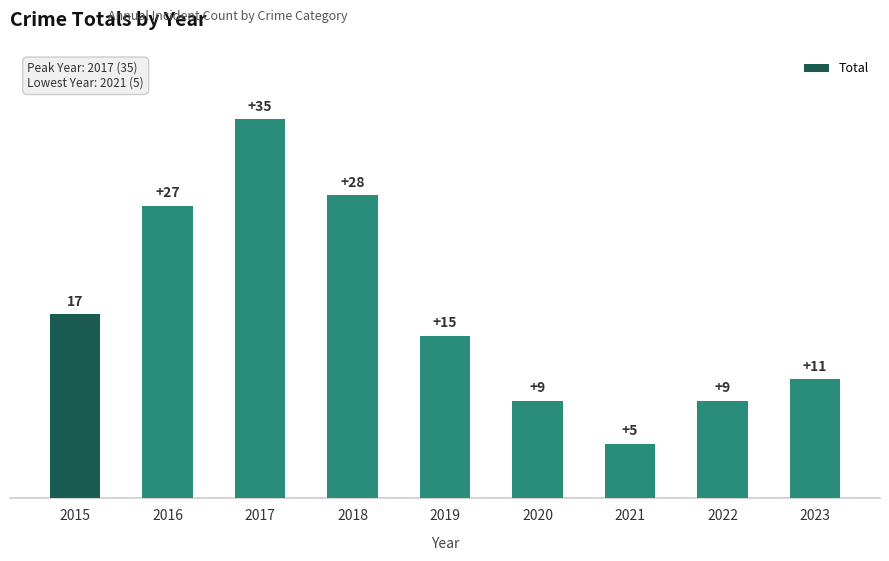

What is the minimum value shown in the chart?

5